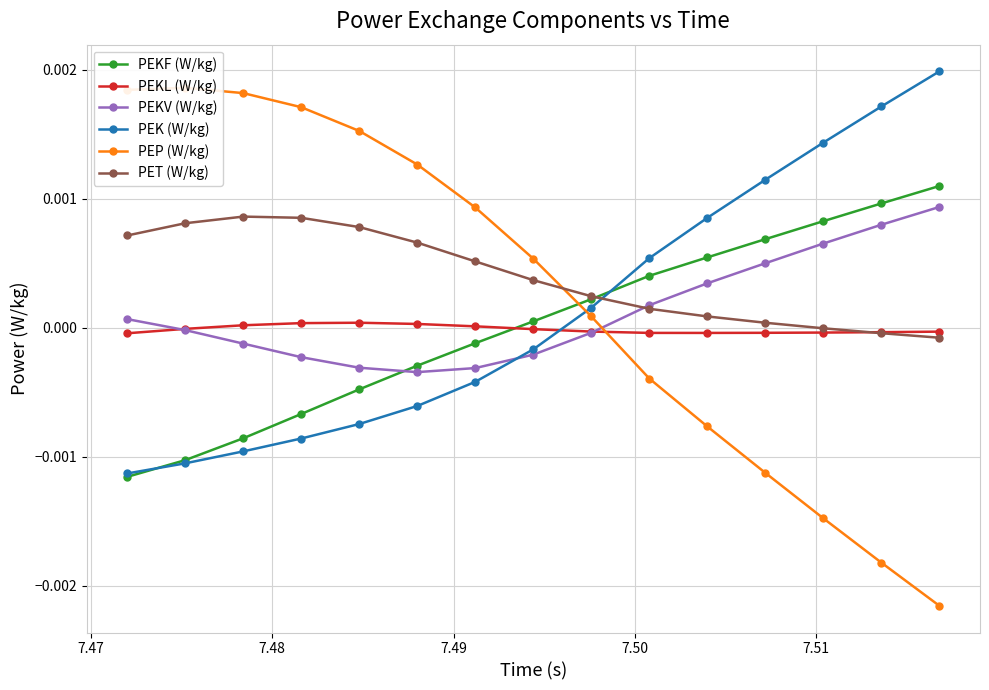

How many intersections are there between PEKV (W/kg) and PEK (W/kg)?

1